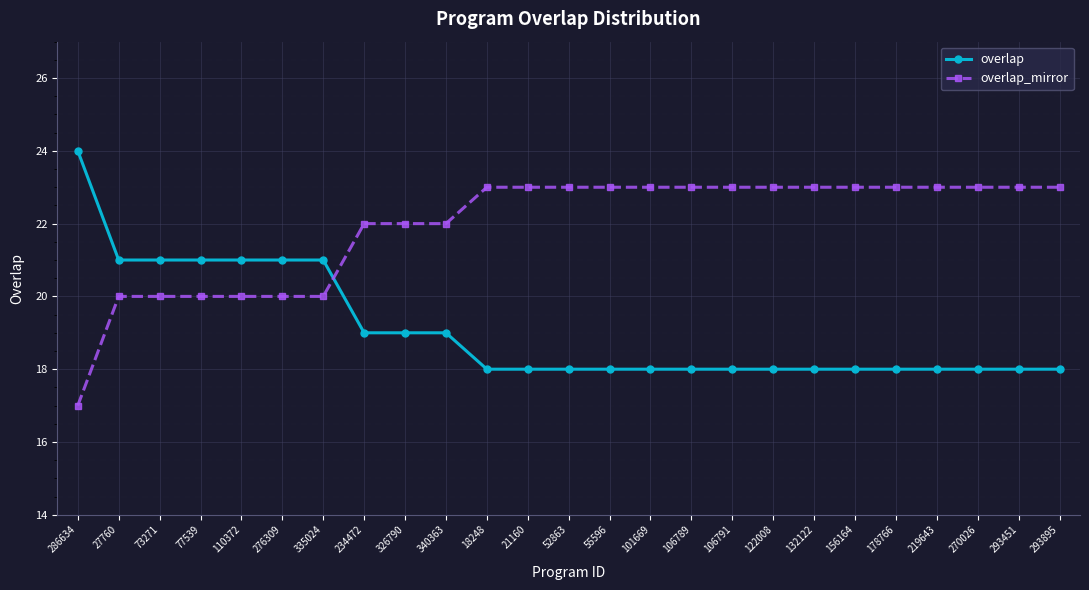

Which series ends up on top after the final intersection of overlap_mirror and overlap?

overlap_mirror